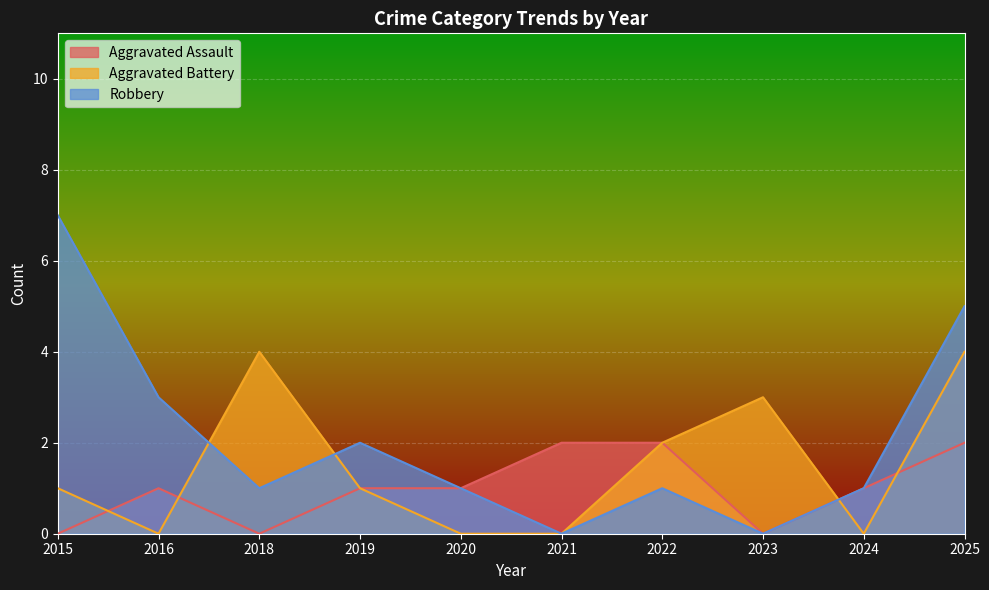

At which category does Robbery reach its first local valley?

2018